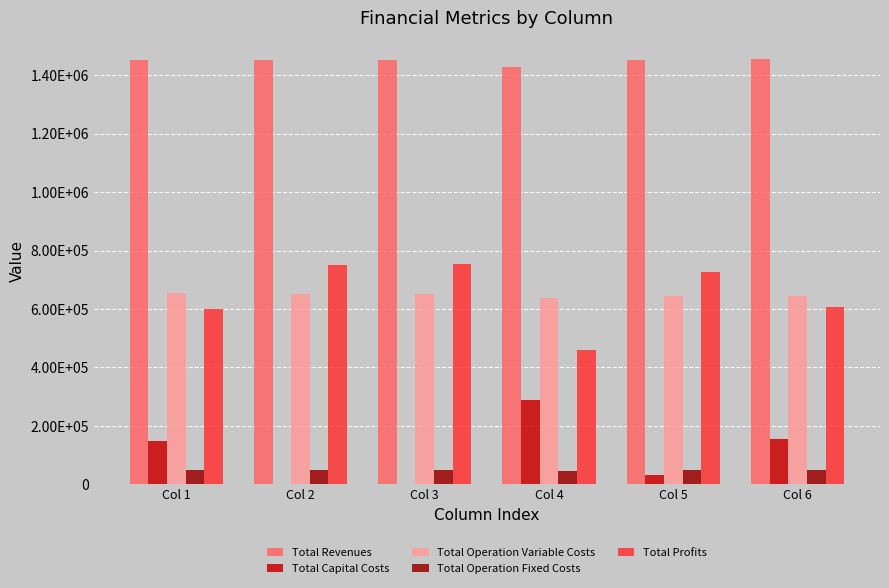

What is the average value of the Total Profits series?

649394.9